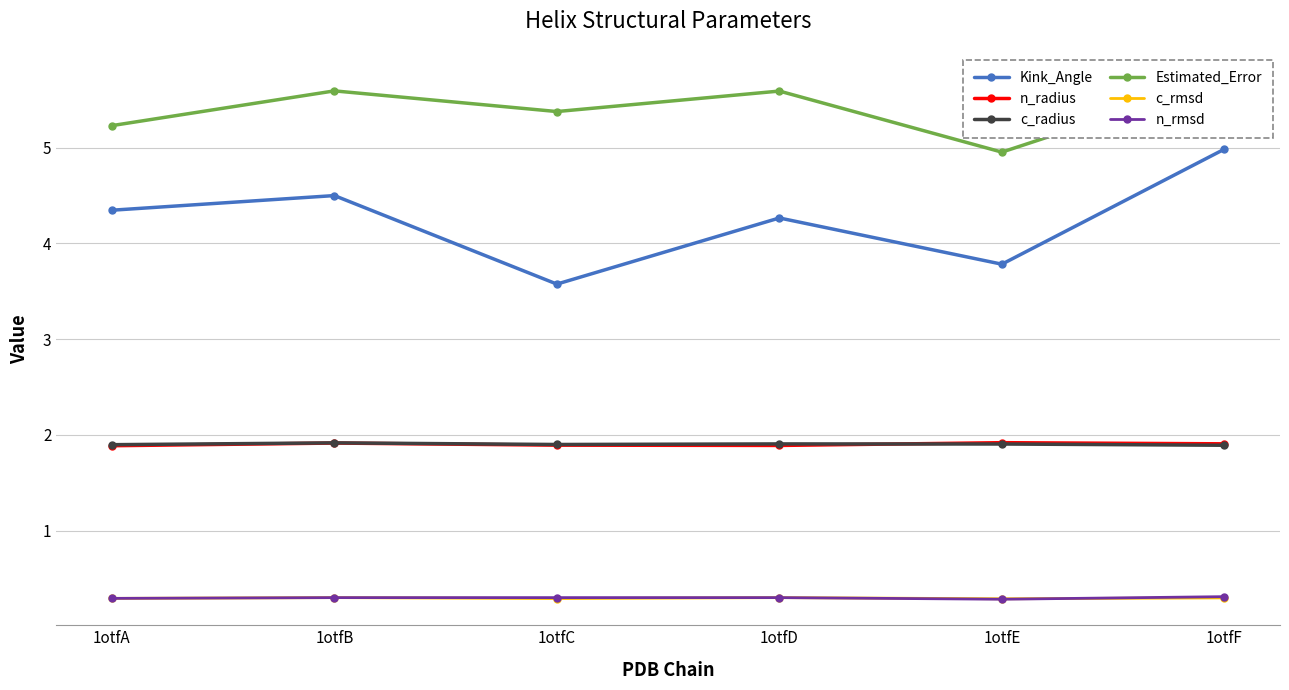

How many c_rmsd values are between 0 and 1?

6